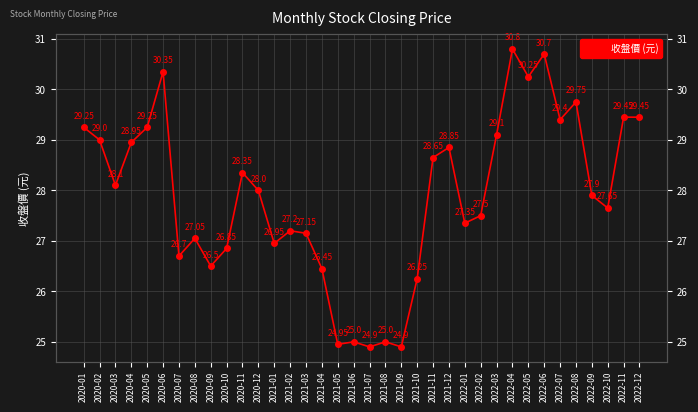

What is the sum of all values?

1003.9